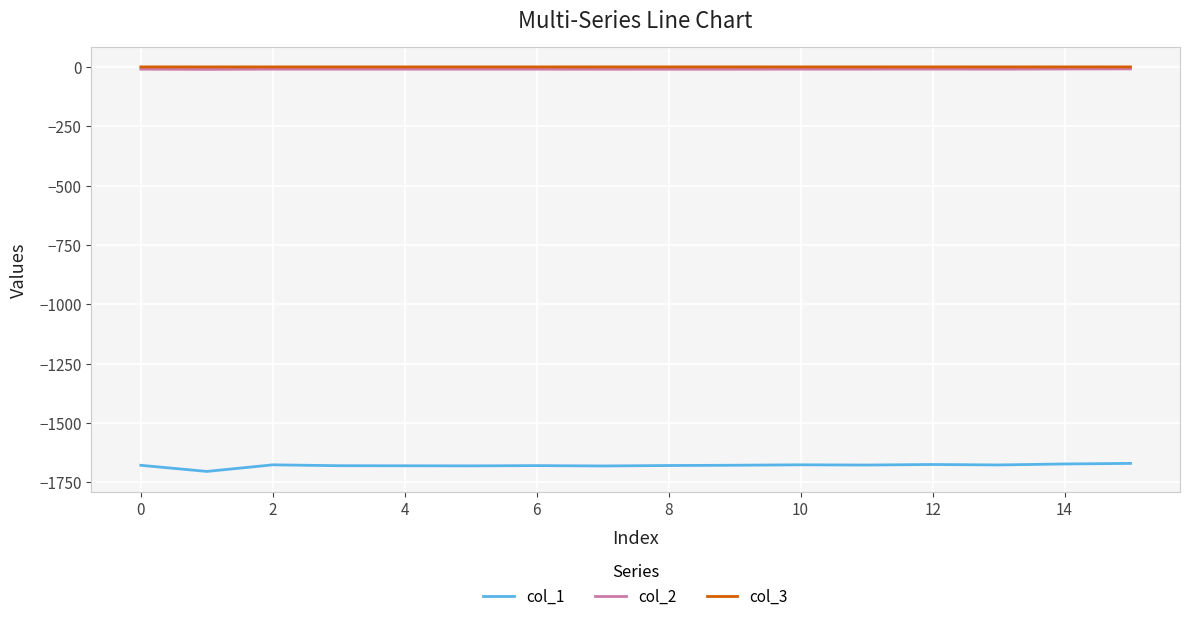

True or false: col_1 and col_3 intersect in this chart.

False